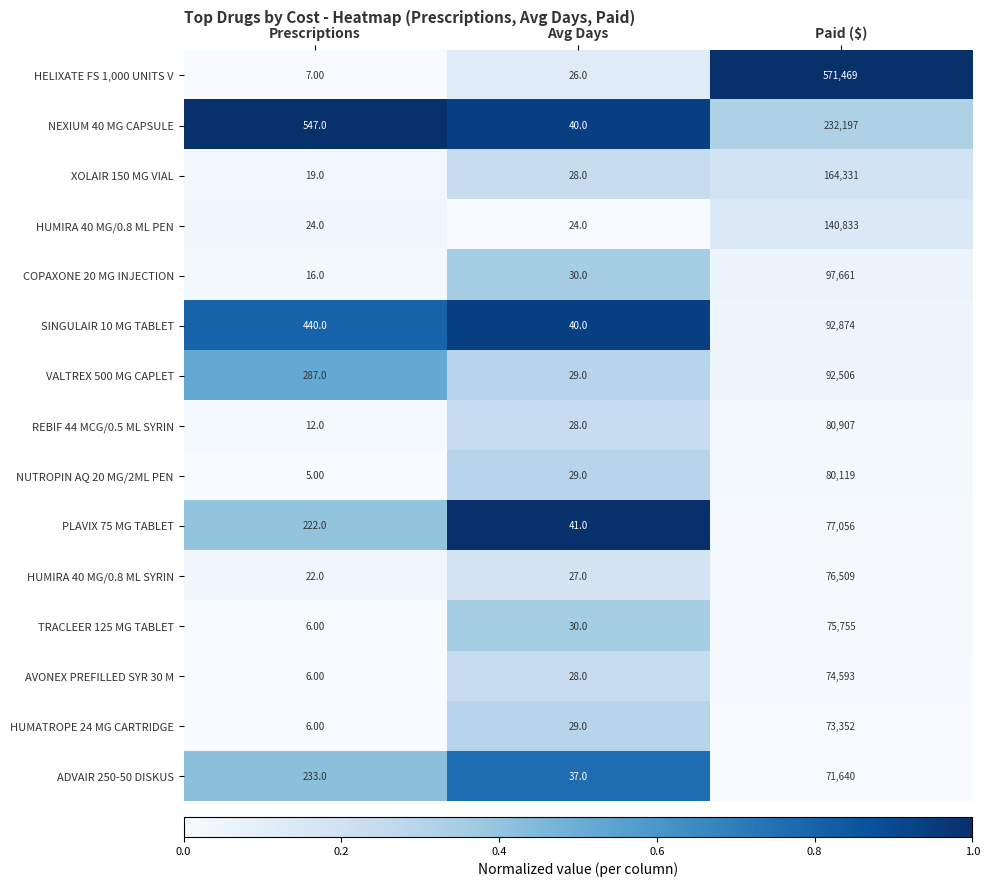

Which series has the largest range (max minus min)?

HELIXATE FS 1,000 UNITS V